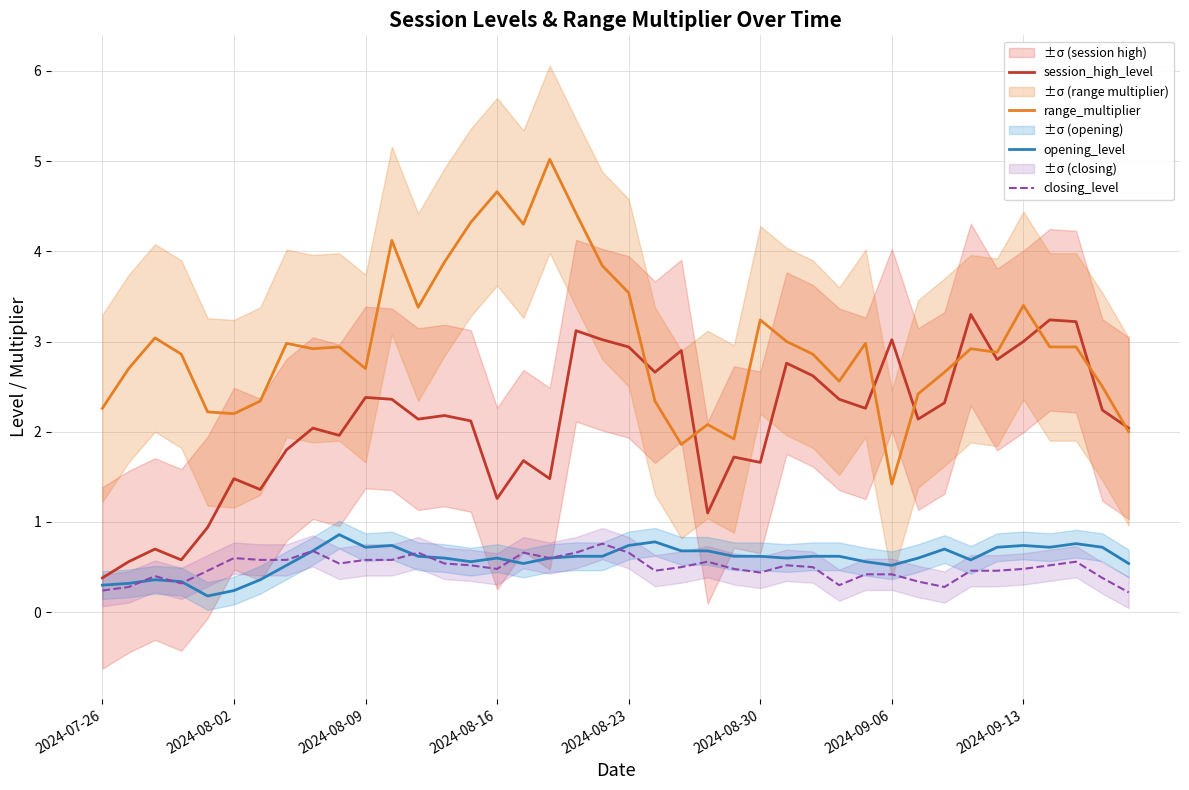

Is it true that range_multiplier equals 3.2 at 2024-08-30?

True